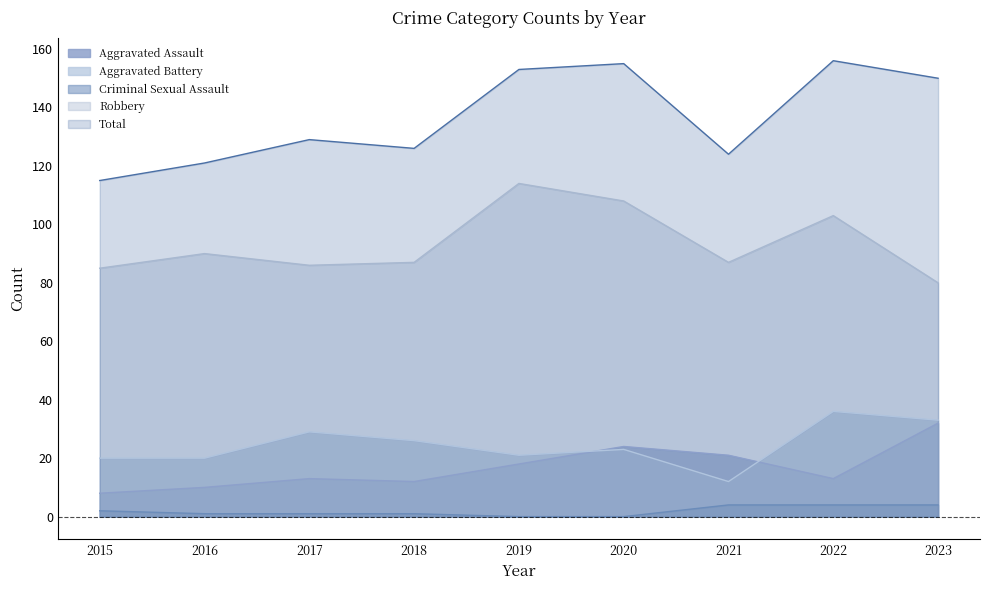

What is the difference between the maximum and minimum values in the Total series?

41